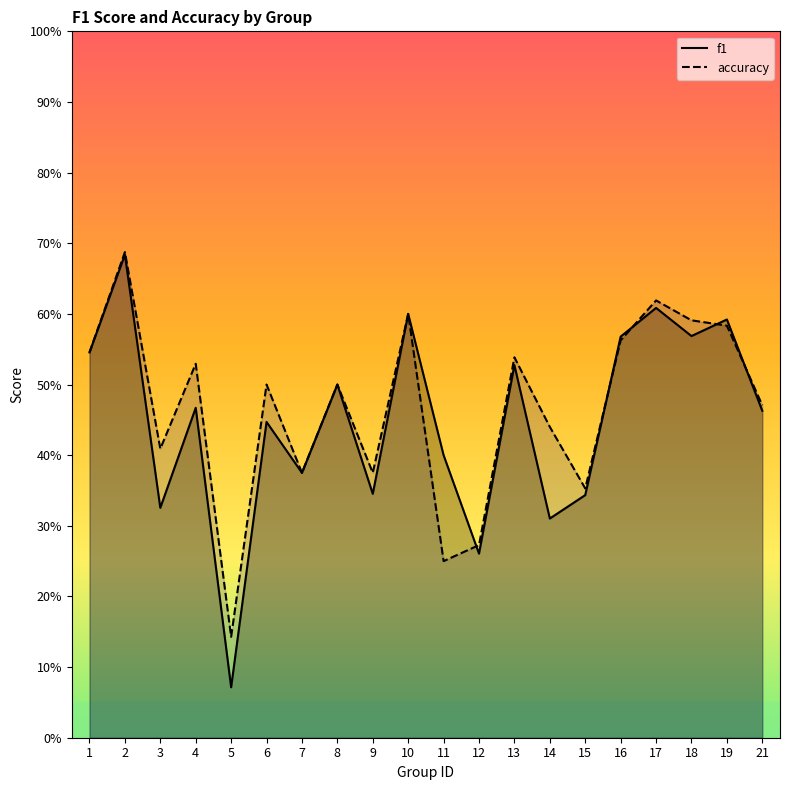

Reading left to right, transcribe all the data shown in this chart.

f1: 1=0.5	2=0.7	3=0.3	4=0.5	5=0.1	6=0.4	7=0.4	8=0.5	9=0.3	10=0.6	11=0.4	12=0.3	13=0.5	14=0.3	15=0.3	16=0.6	17=0.6	18=0.6	19=0.6	21=0.5
accuracy: 1=0.5	2=0.7	3=0.4	4=0.5	5=0.1	6=0.5	7=0.4	8=0.5	9=0.4	10=0.6	11=0.2	12=0.3	13=0.5	14=0.4	15=0.4	16=0.6	17=0.6	18=0.6	19=0.6	21=0.5